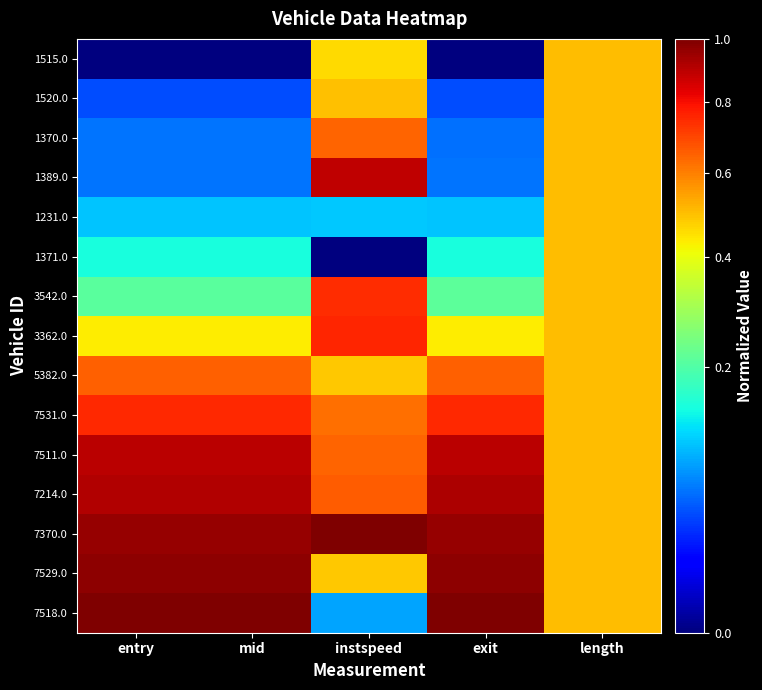

Which series changed the most between mid and length?

1515.0